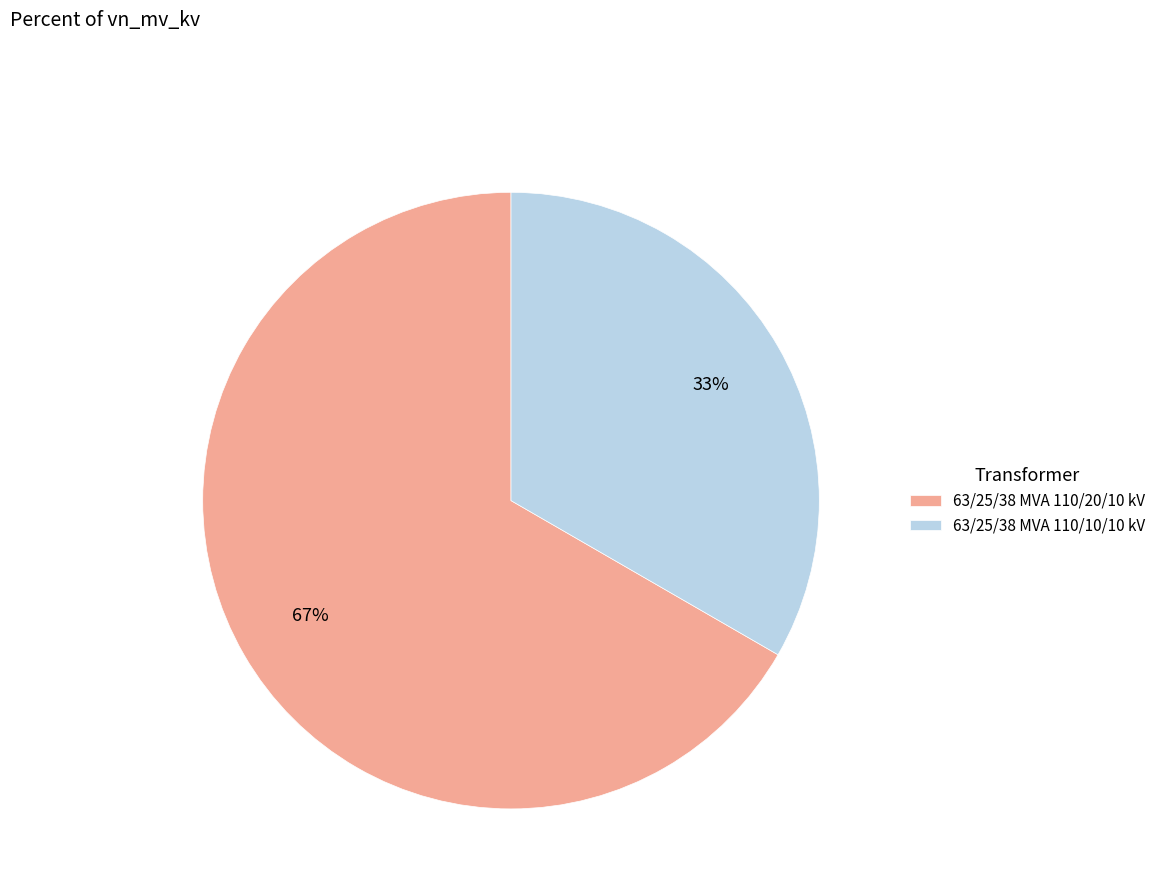

Which slice is the smallest?

63/25/38 MVA 110/10/10 kV